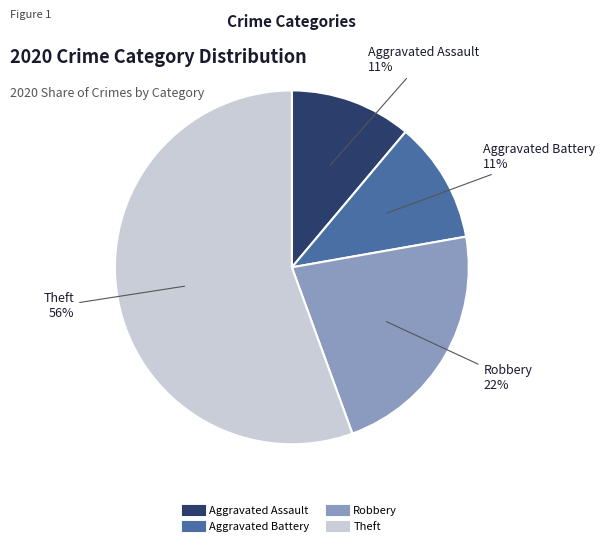

Between Aggravated Assault and Robbery, which is larger?

Robbery